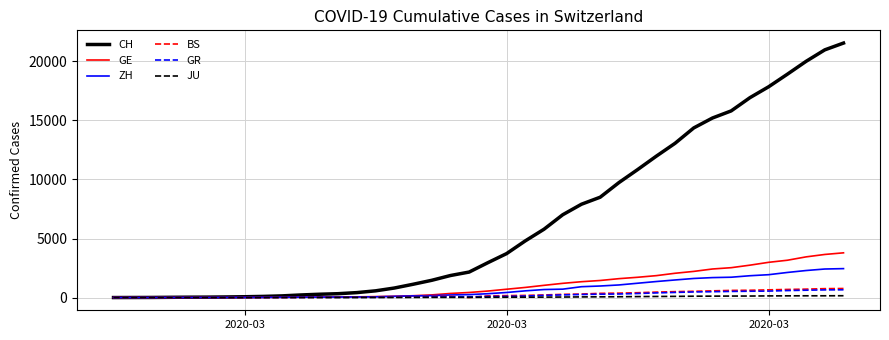

Which series has the largest total across all categories?

CH